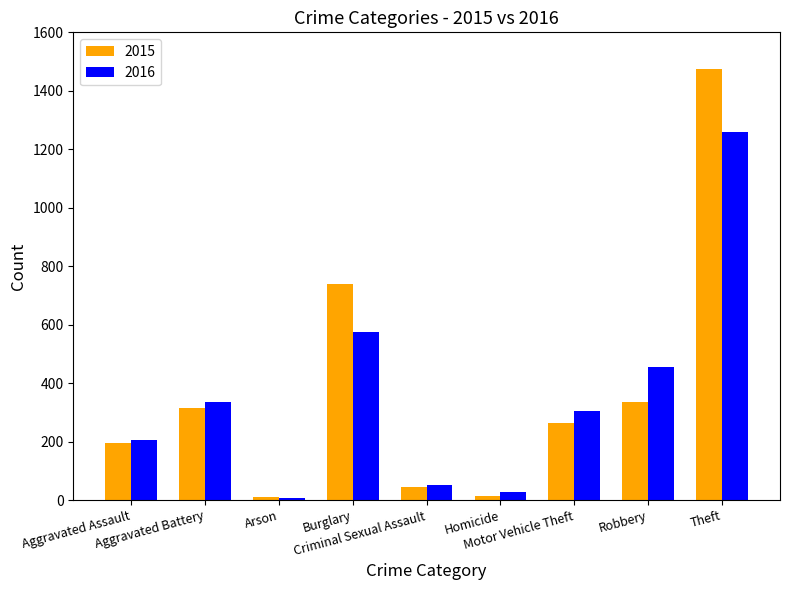

How many bars are there in total?

18